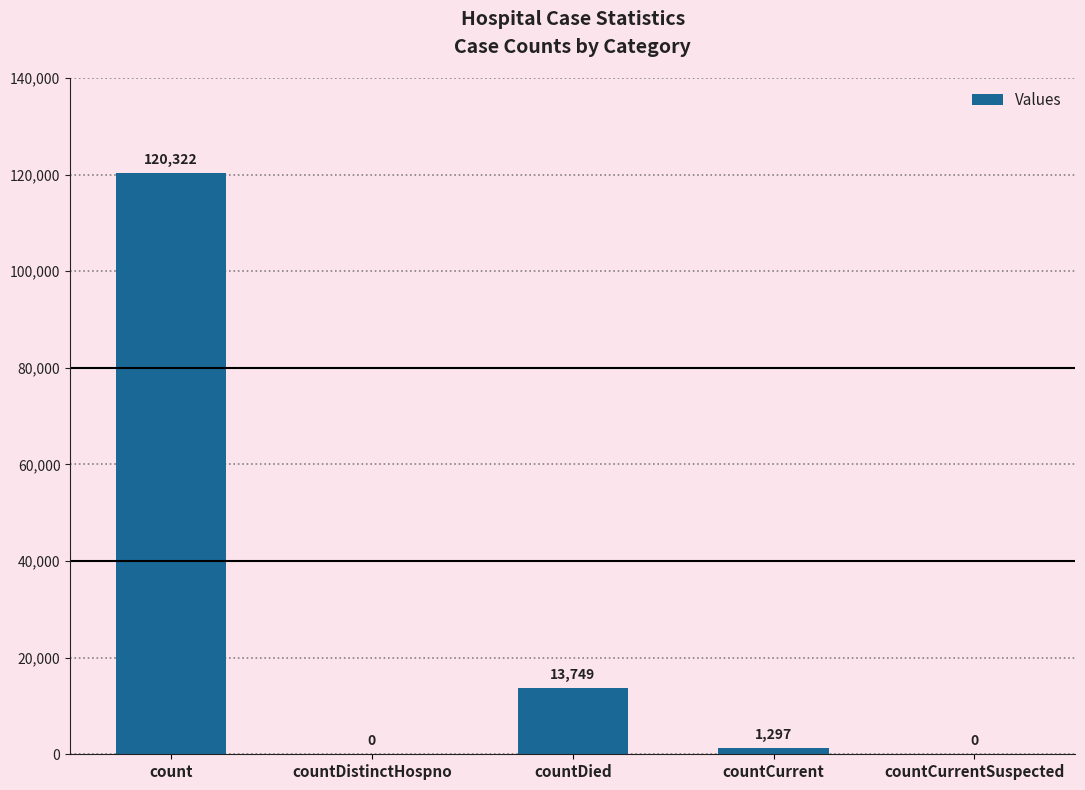

Reading left to right, list all the values displayed in this chart.

120322	0	13749	1297	0